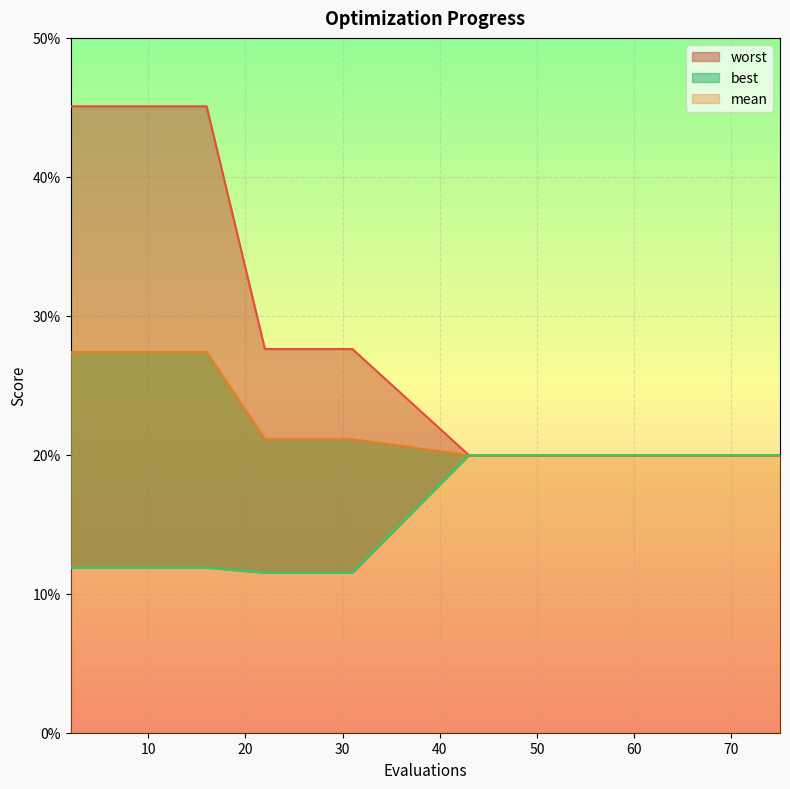

Between 52 and 60, which series saw the biggest shift?

mean